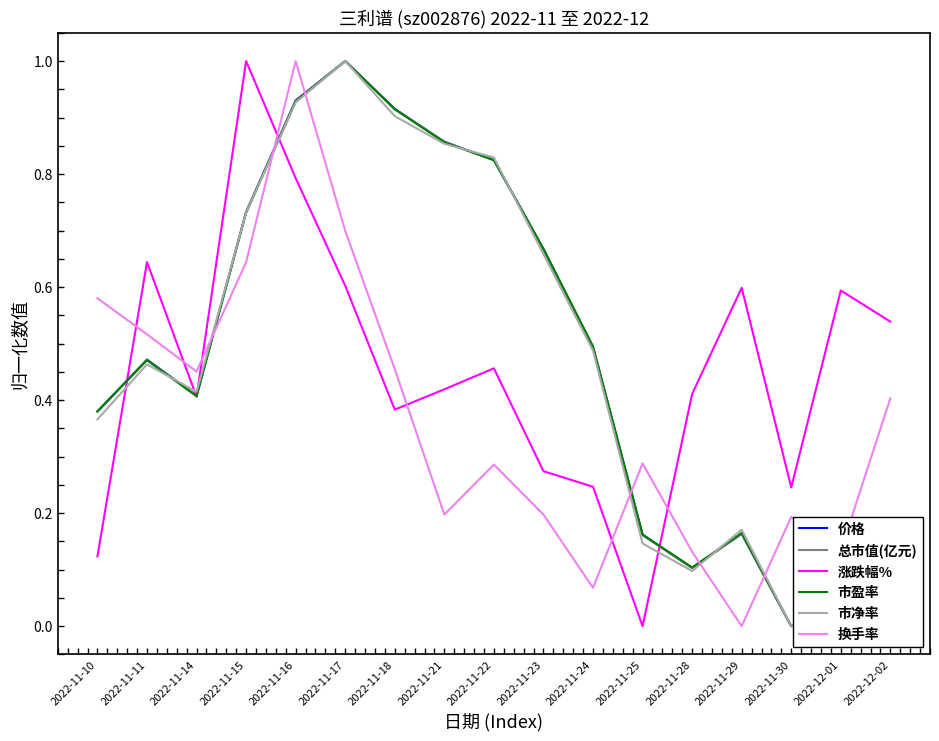

At which category is the sum across all series the highest?

2022-11-16